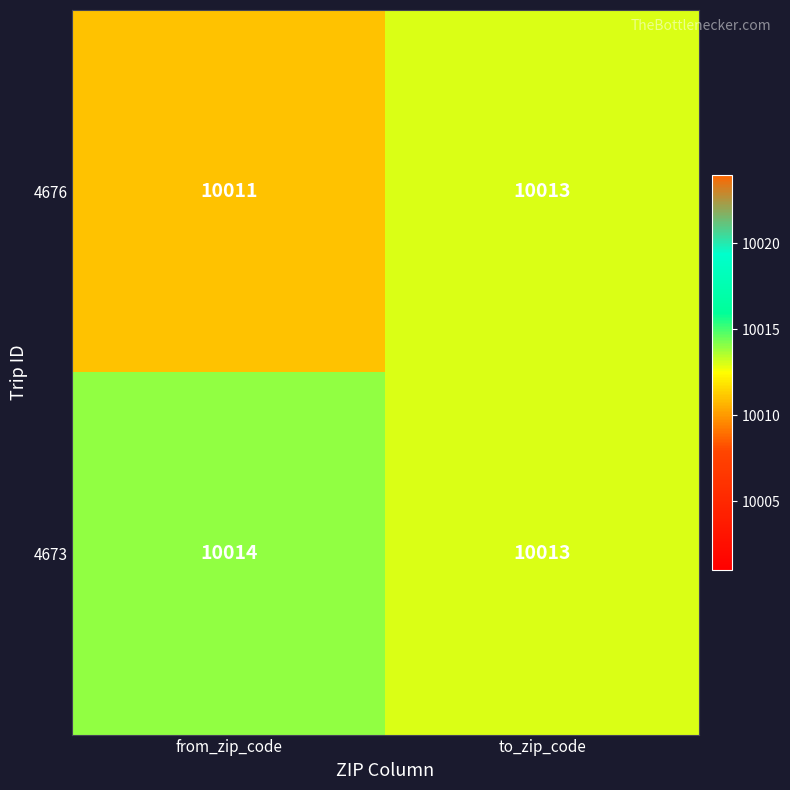

At which label does 4676 reach its minimum?

from_zip_code